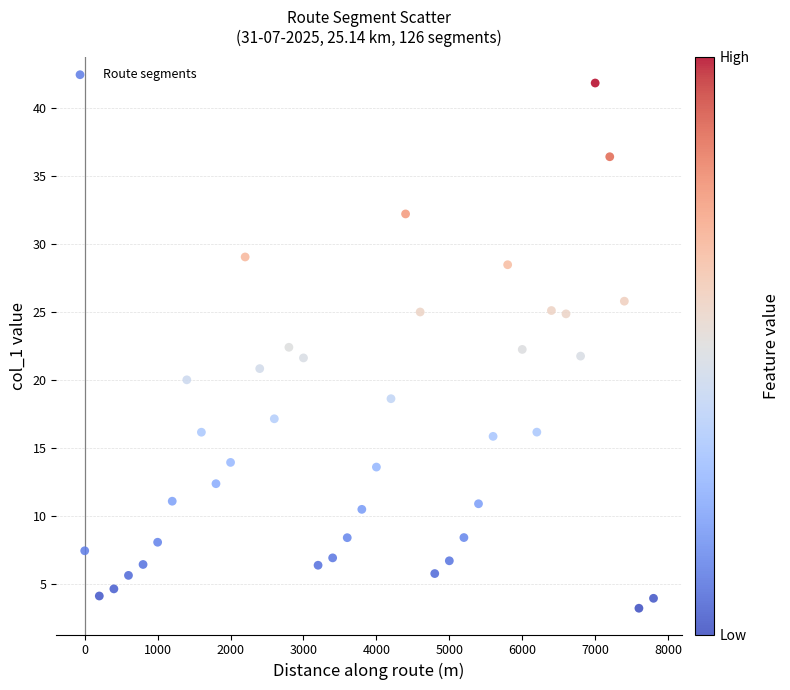

What is the range of X values (max minus min)?

7800.0